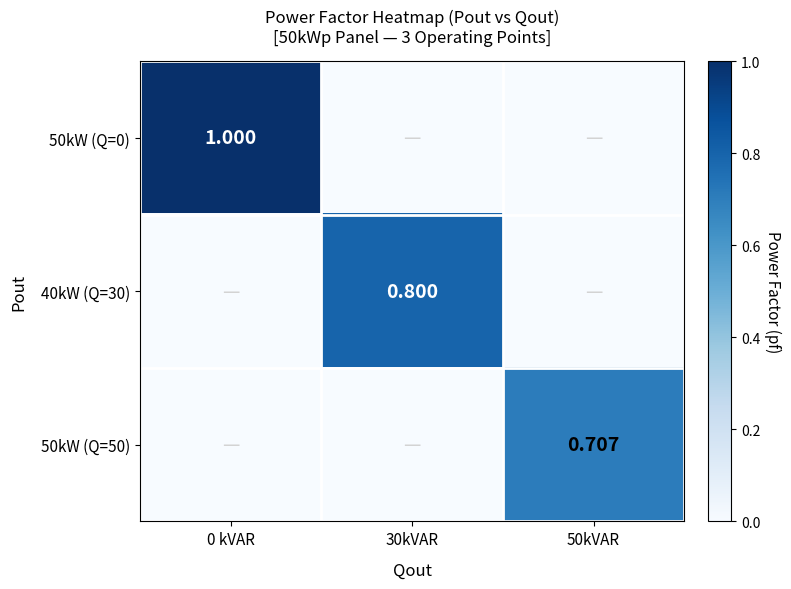

What is the difference between the maximum and second lowest values in the 50kW (Q=0) series?

1.0